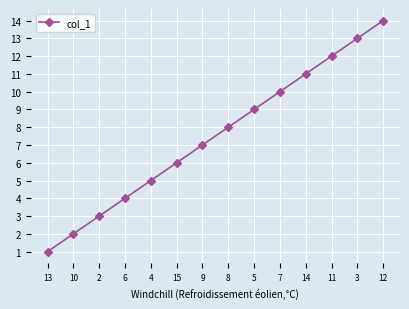

Rank the categories by value from lowest to highest.

13, 10, 2, 6, 4, 15, 9, 8, 5, 7, 14, 11, 3, 12